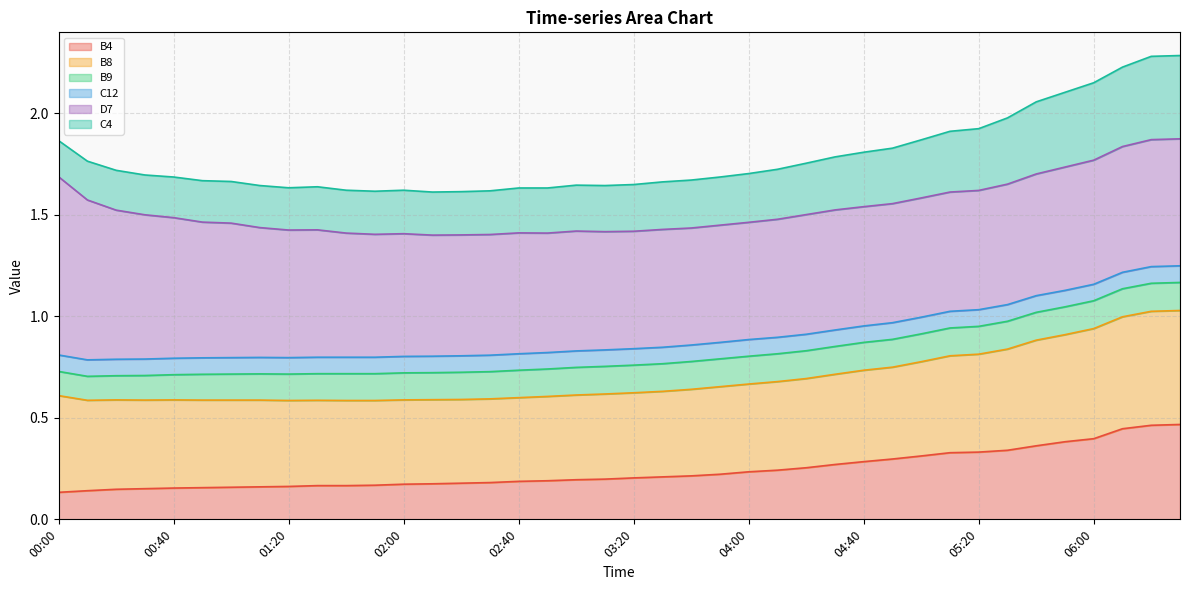

How many interior local peaks does the C4 series have?

1